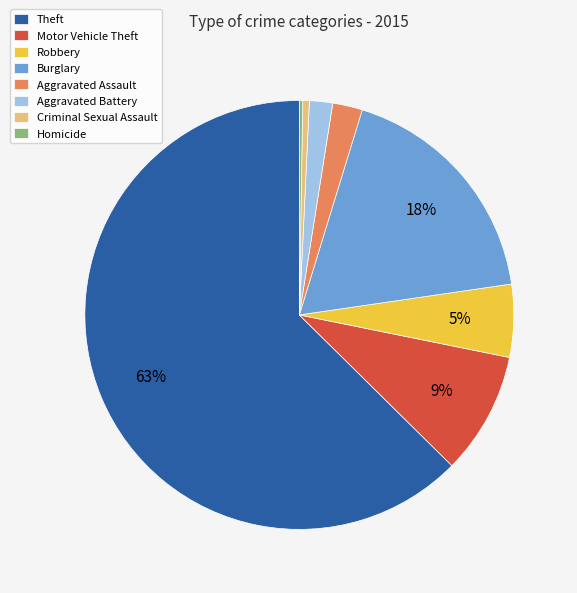

True or false: Aggravated Assault accounts for 2% of the total.

True